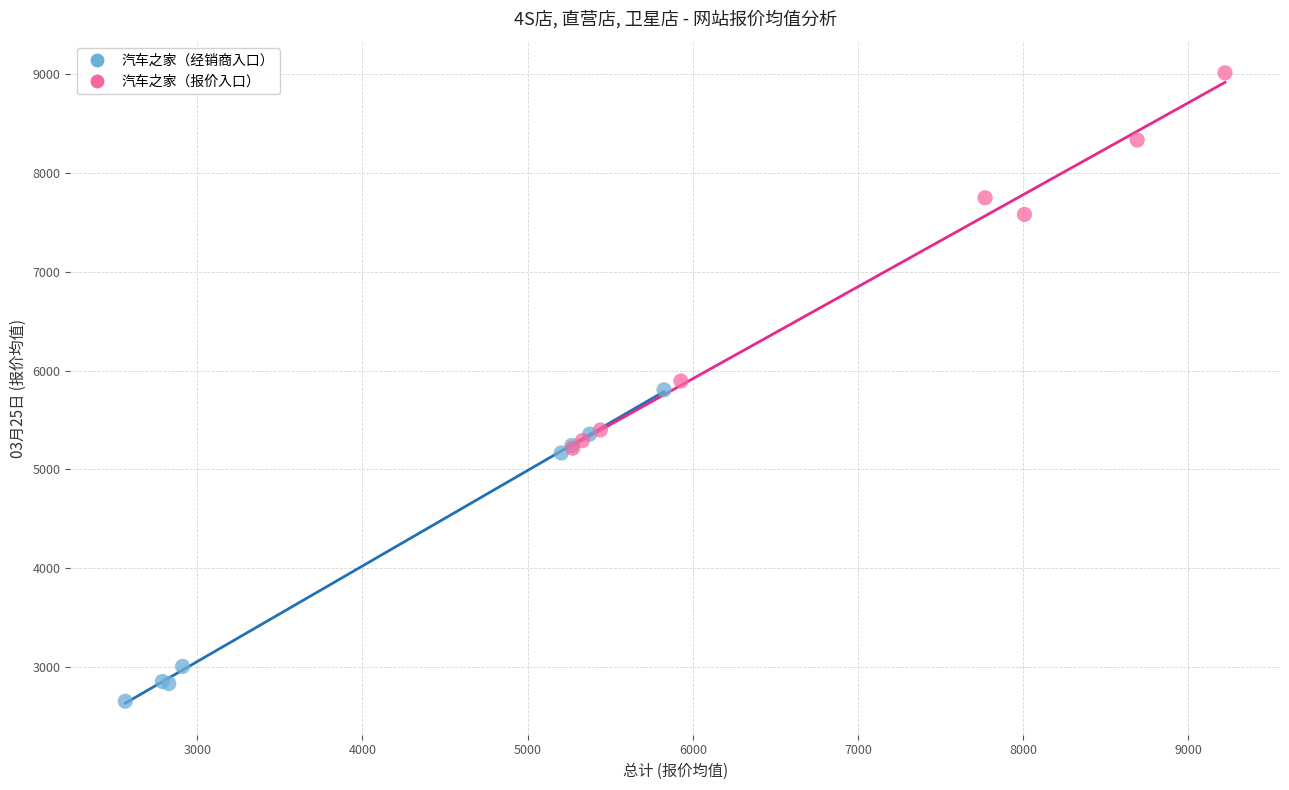

Which series contains the lowest Y value?

汽车之家（经销商入口）